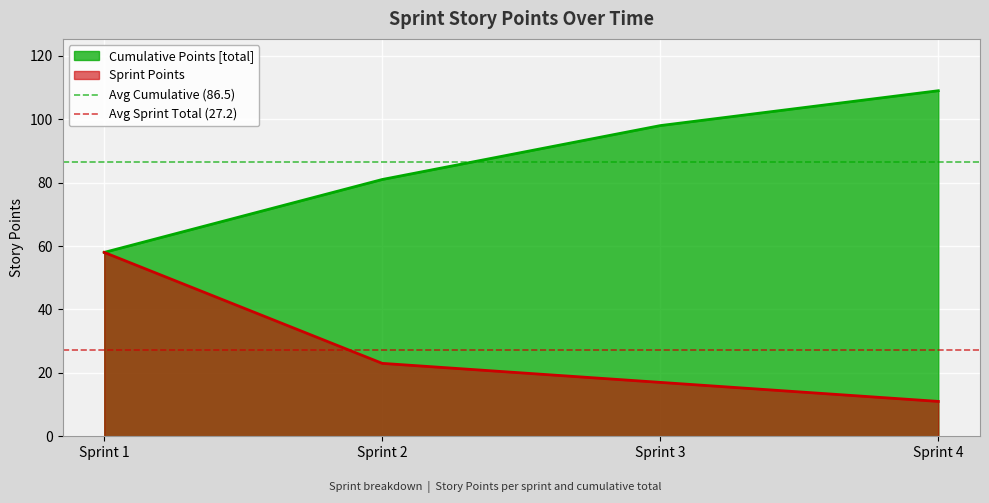

What is the highest value of the Cumulative Points [total] series?

109